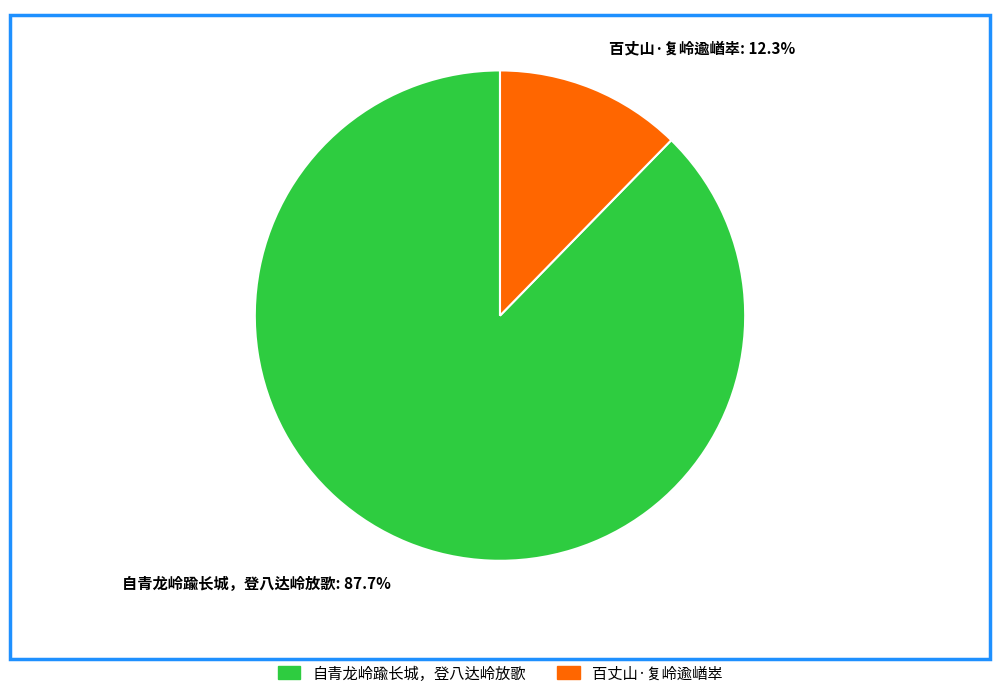

Is the sum of 百丈山·复岭逾崷崒 and 自青龙岭踰长城，登八达岭放歌 greater than half?

Yes